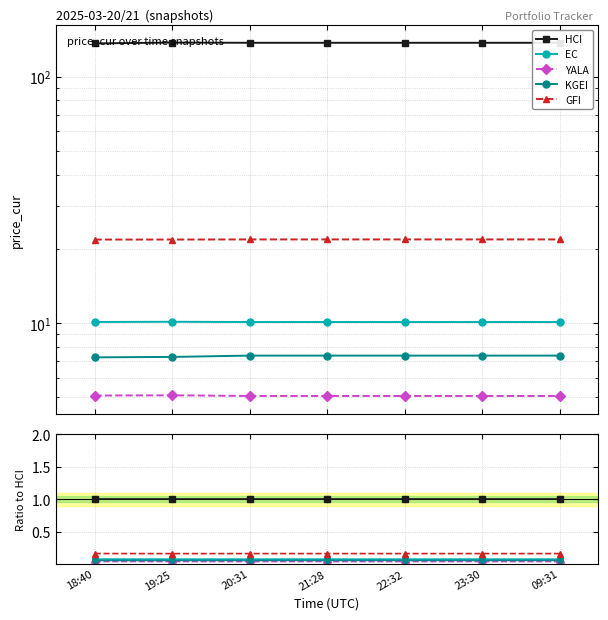

The GFI series shows 0.2 at 23:30. True or false?

True